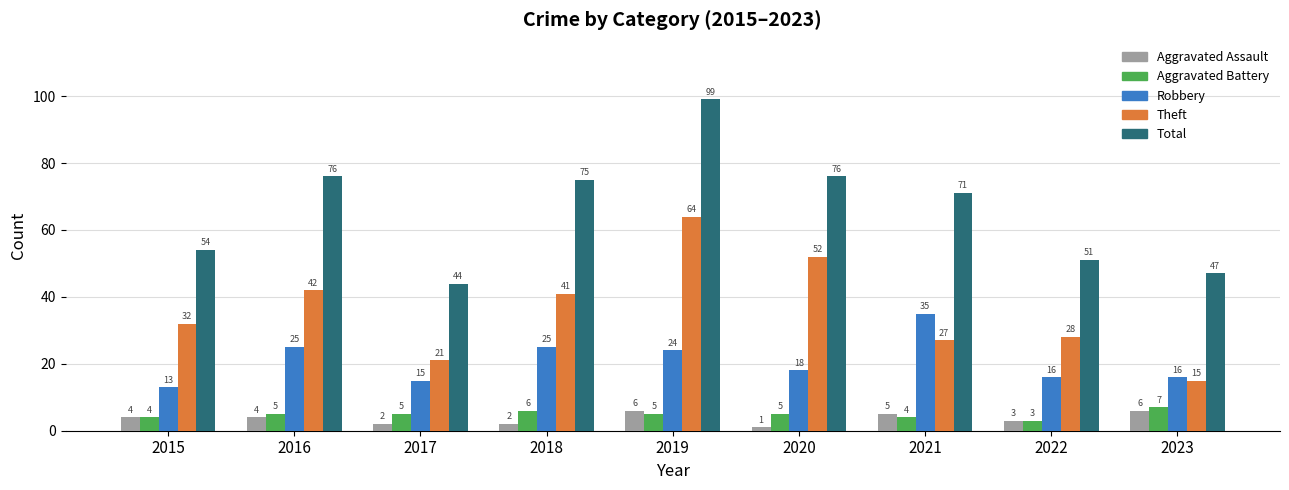

What is the sum of the Aggravated Assault values at 2020 and 2019?

7